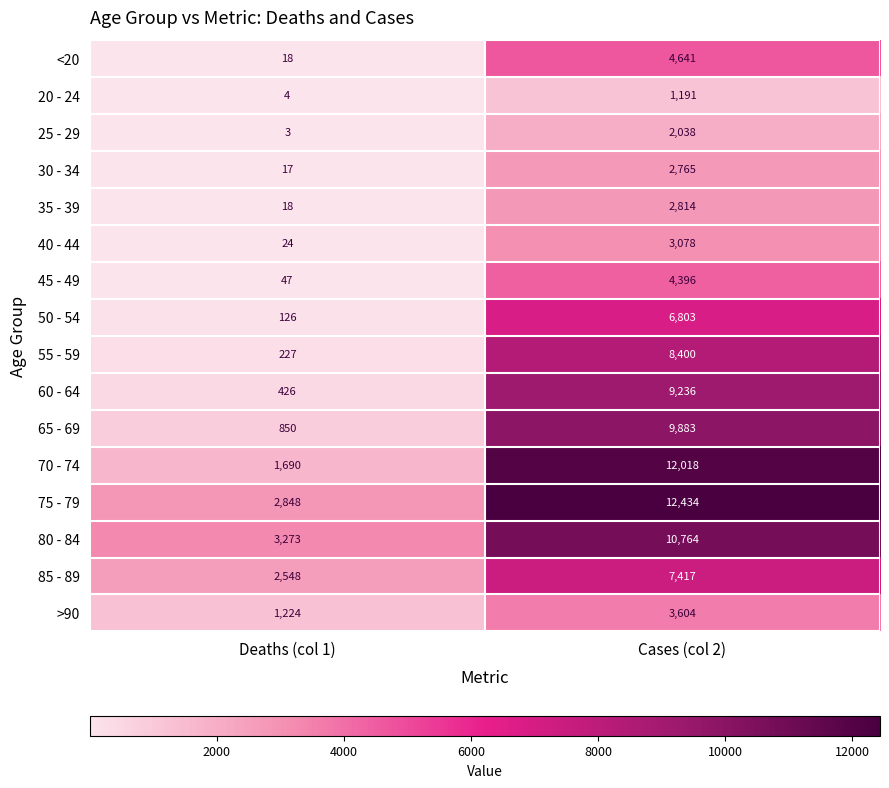

True or false: 70 - 74 has a value of 12018 at Cases (col 2).

True